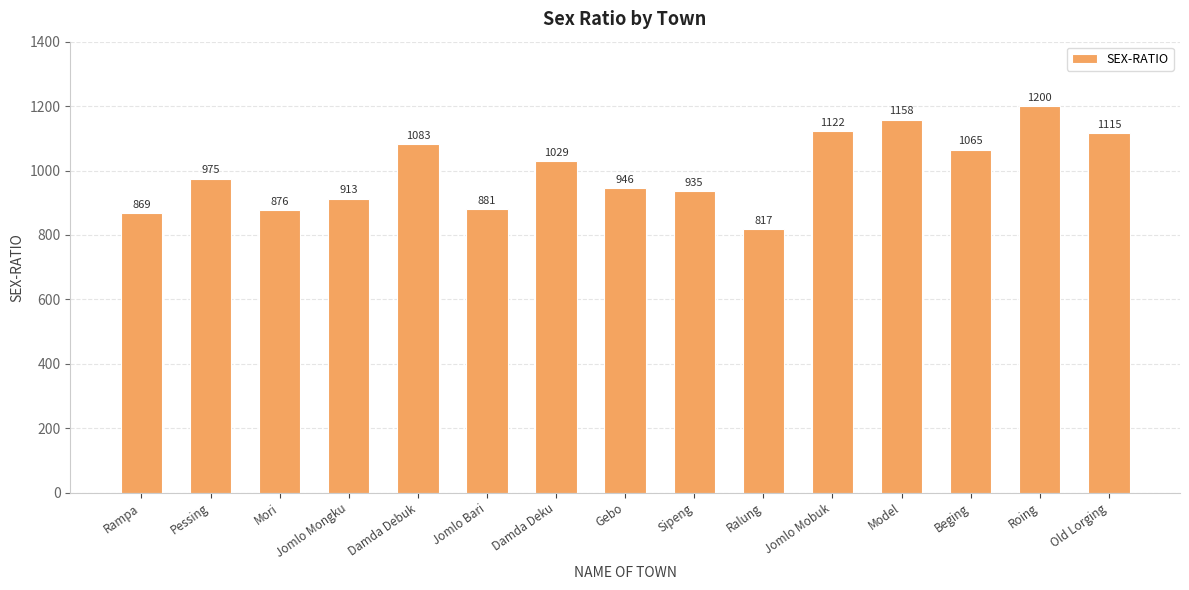

How many values are below 975?

7